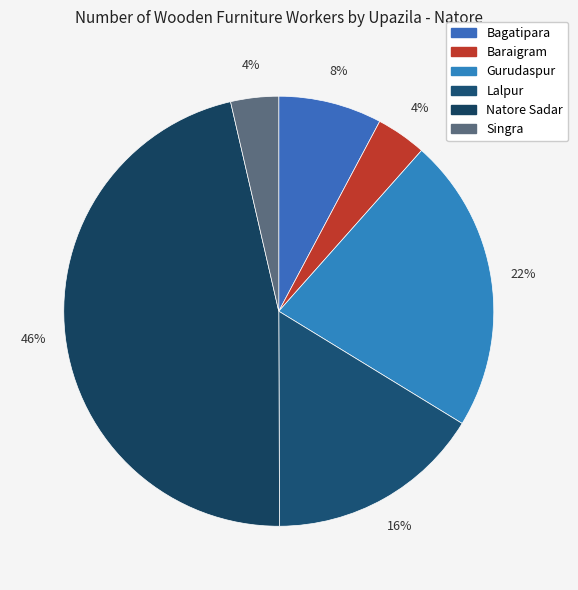

Do Baraigram and Lalpur together represent more than half of the pie?

No